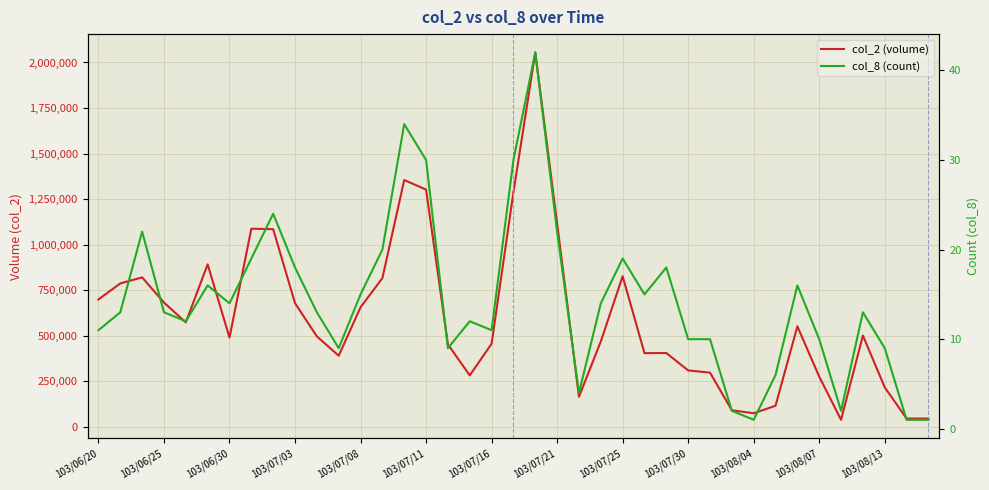

What are all the series names shown in the legend?

col_2 (volume), col_8 (count)